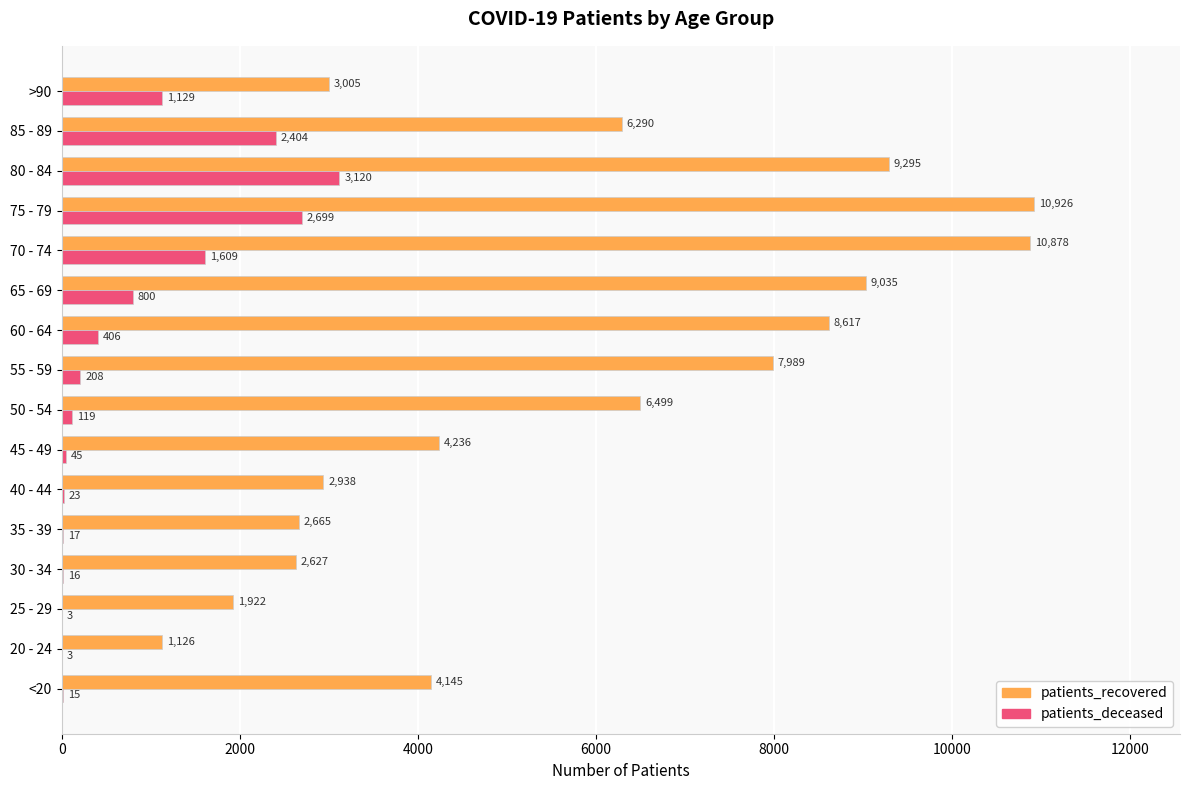

The patients_deceased series shows 15 at <20. True or false?

True